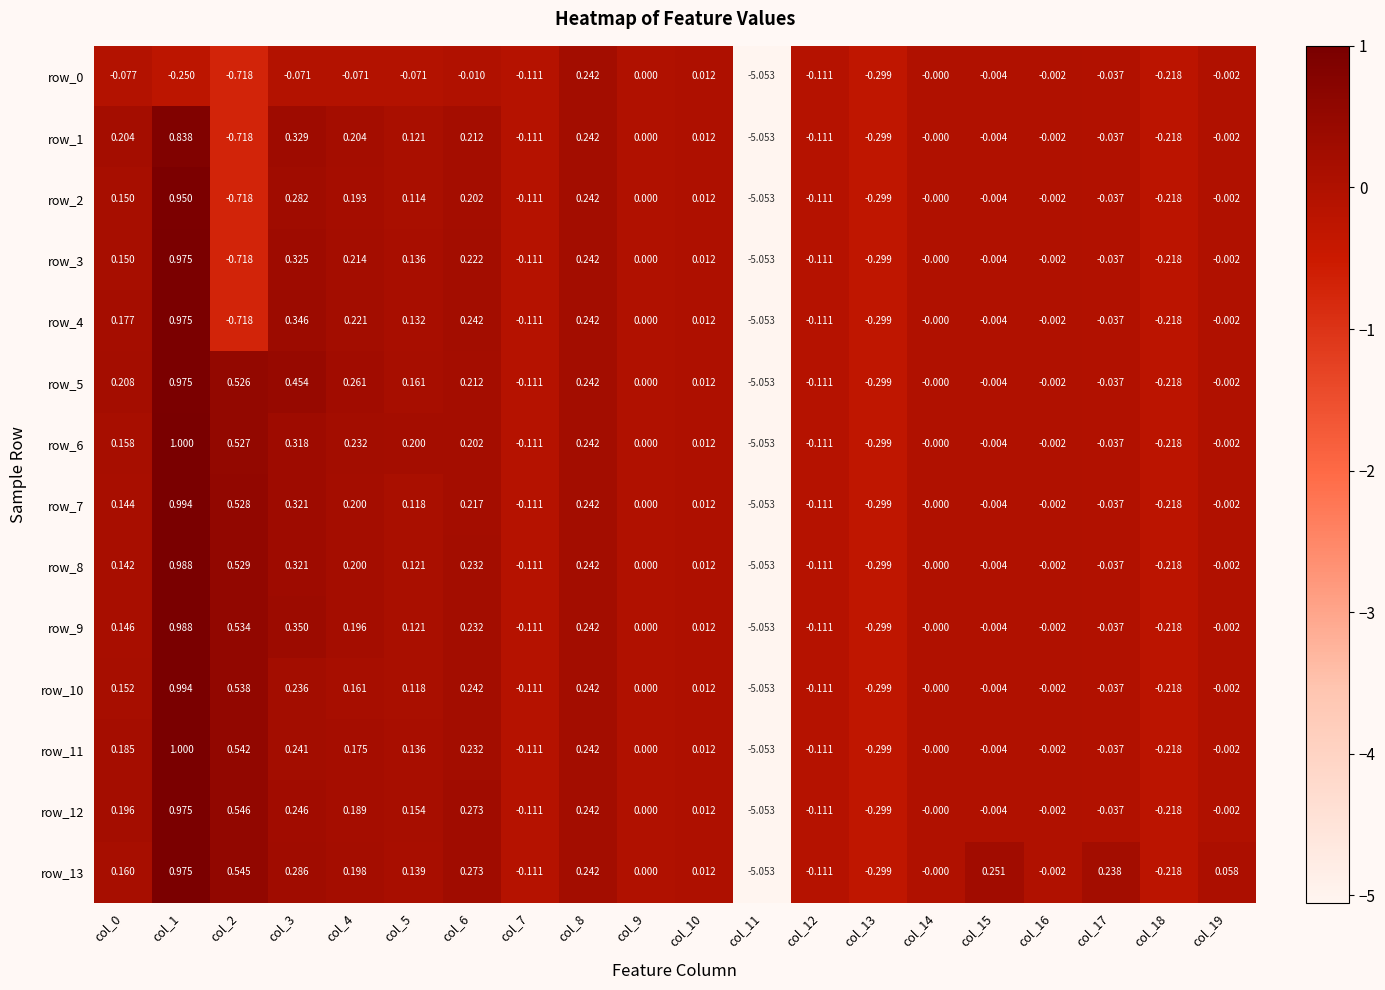

The value of row_9 at col_10 is 0.0. True or false?

True